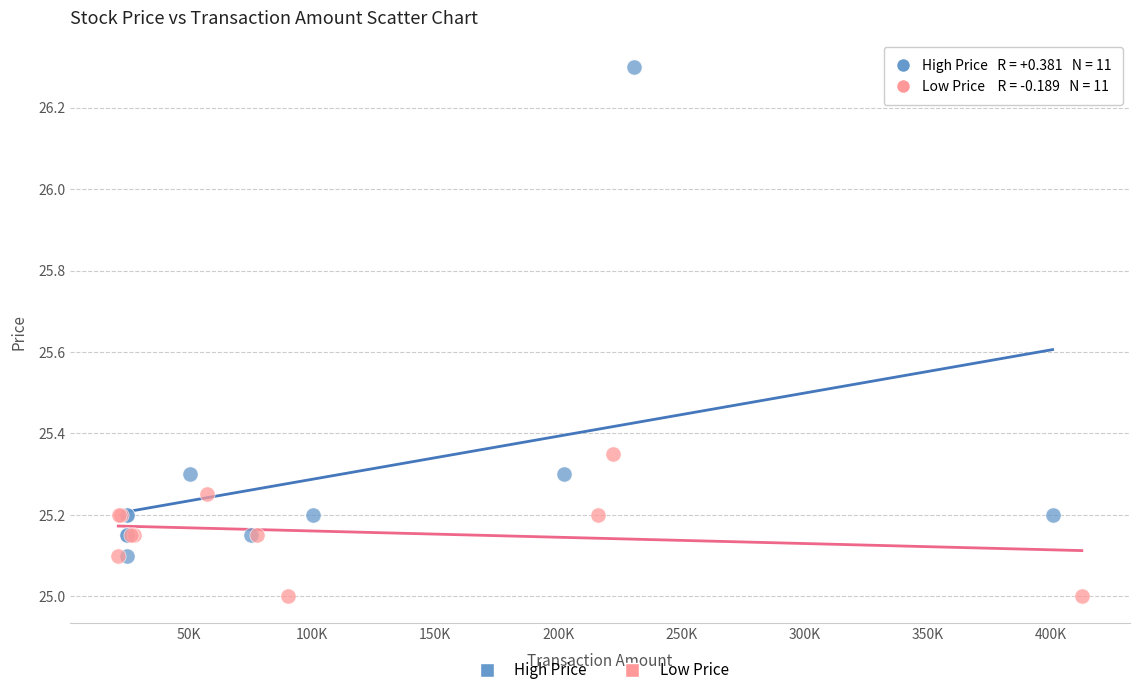

What are all the series names shown in the legend?

High Price, Low Price